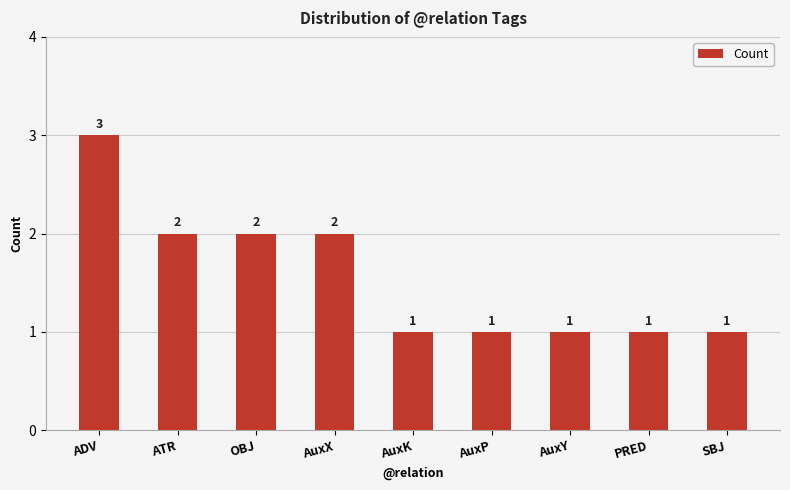

What is the sum of all values?

14